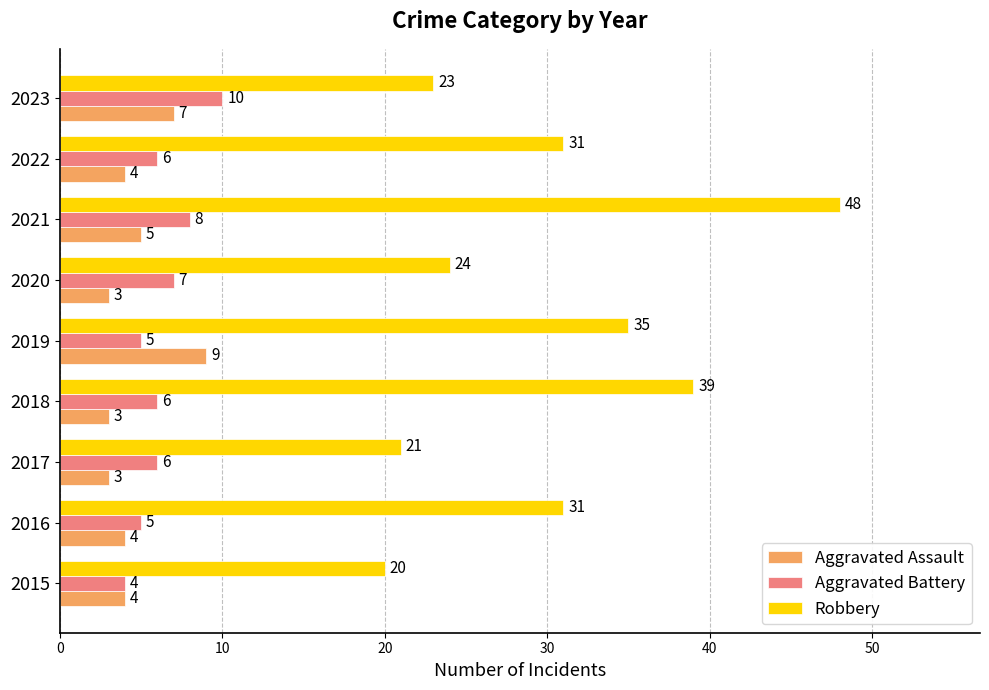

Is the value of Aggravated Assault at 2021 greater than the value of Aggravated Battery at 2015?

Yes